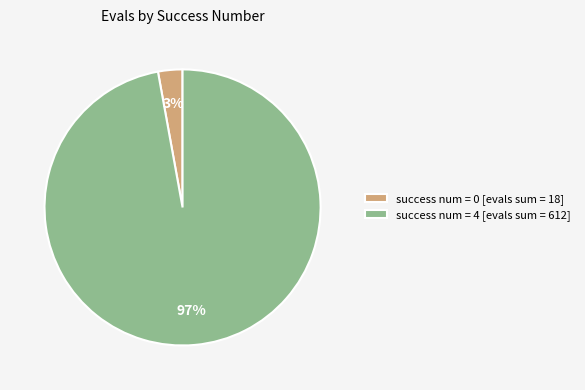

To the nearest percent, what is the difference between the largest and smallest slice percentages?

94%